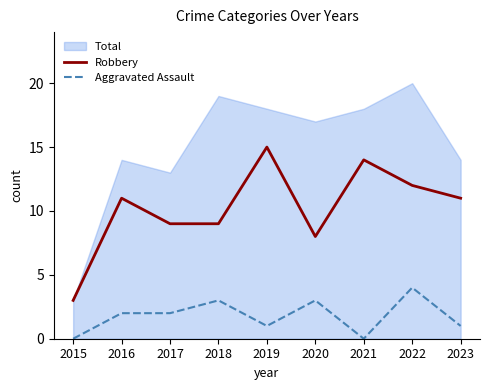

List the series in order of their peak value, lowest first.

Aggravated Assault, Robbery, Total